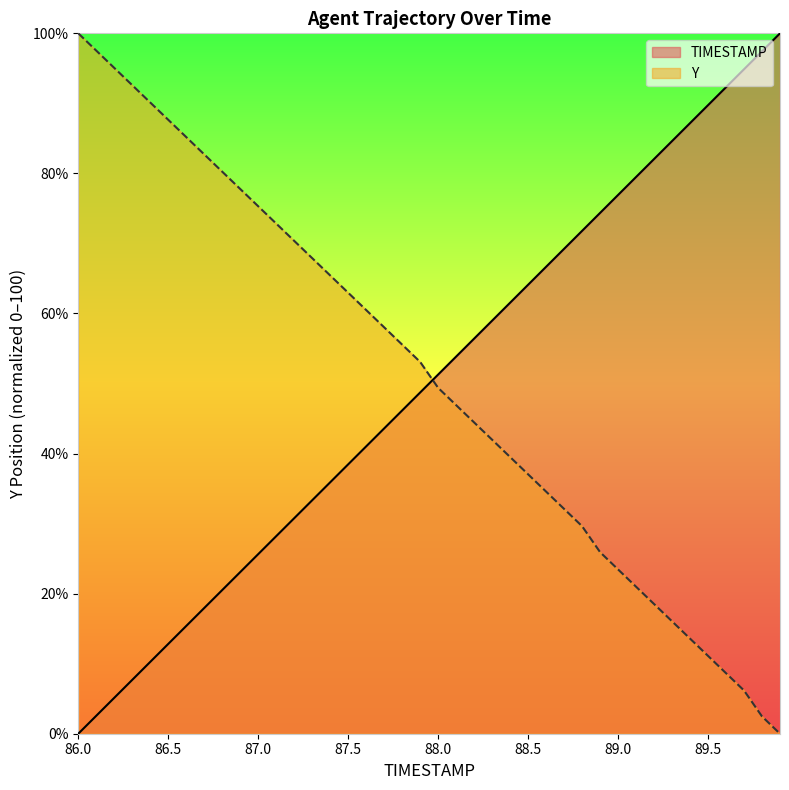

Where is Y nearest to the value 50?

88.0